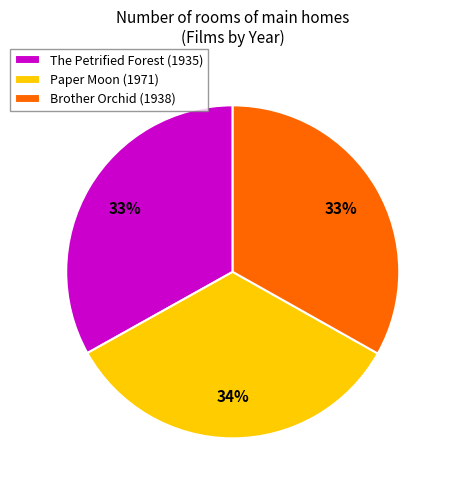

Combined, do Brother Orchid (1938) and The Petrified Forest (1935) account for over 50%?

Yes